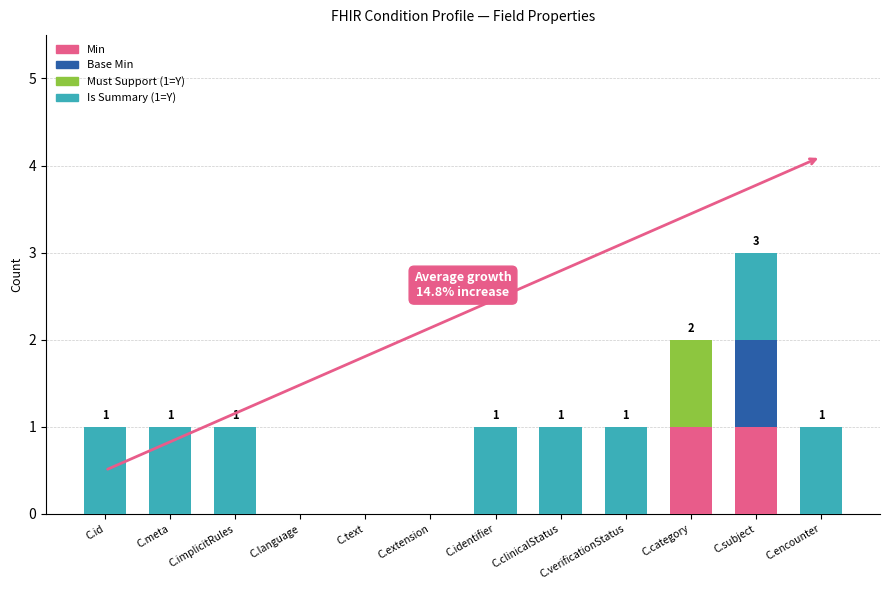

True or false: Min has a value of 1 at C.clinicalStatus.

False